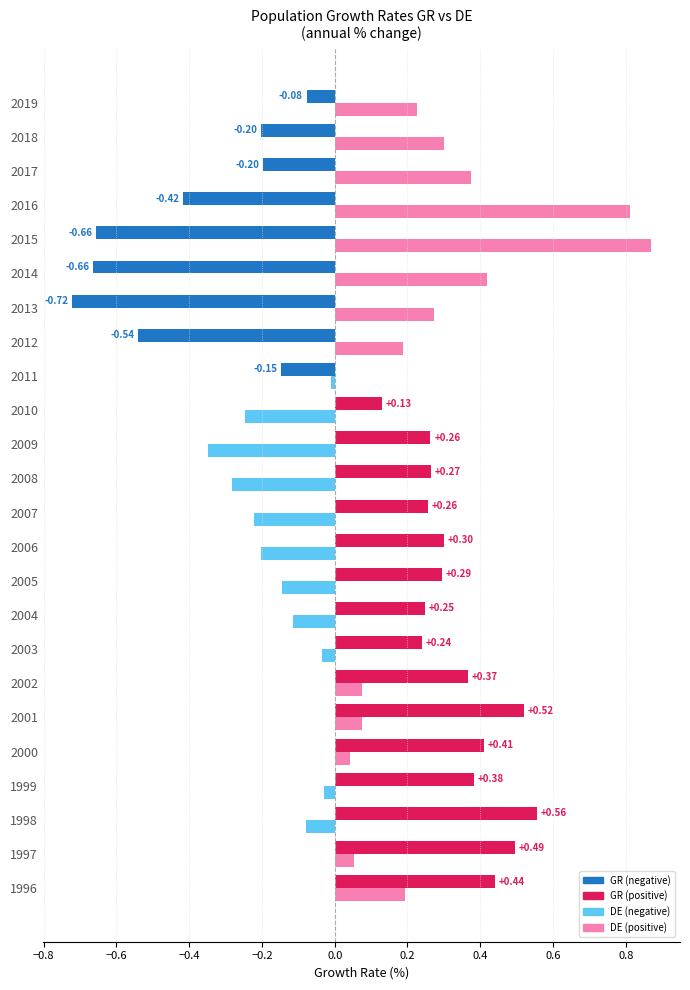

Where does the ΡΥΘΜΟΣ ΜΕΓΕΘΥΝΣΗΣ ΠΛΗΘΥΣΜΟΥ DE series first go above 0?

1996